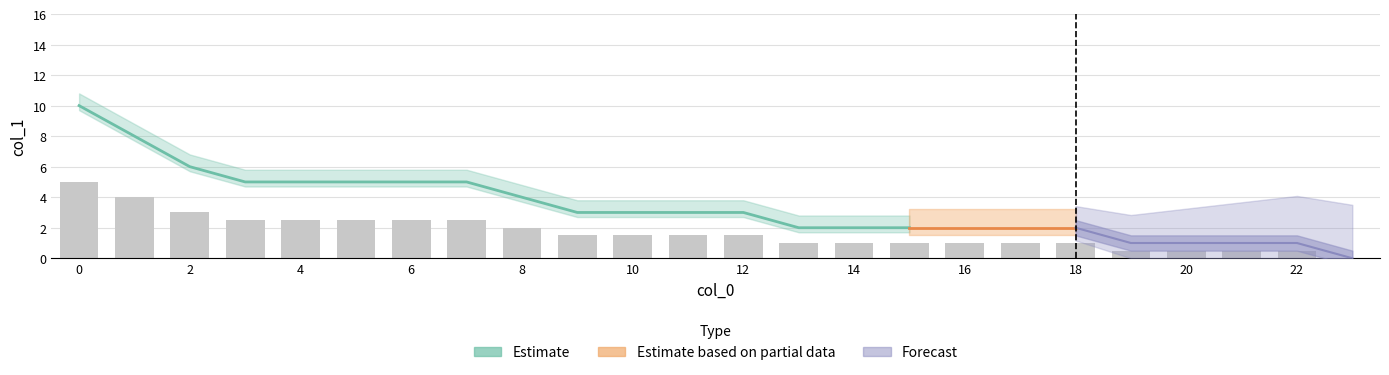

Are the bars horizontal?

No